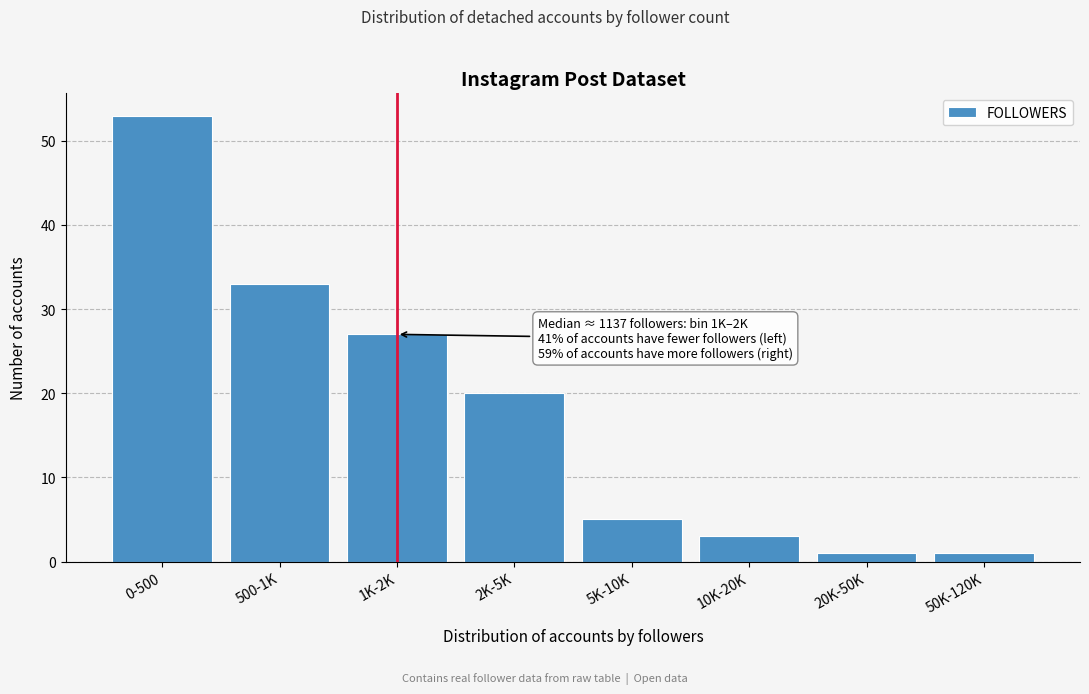

Reading left to right, transcribe all the data shown in this chart.

53	33	27	20	5	3	1	1